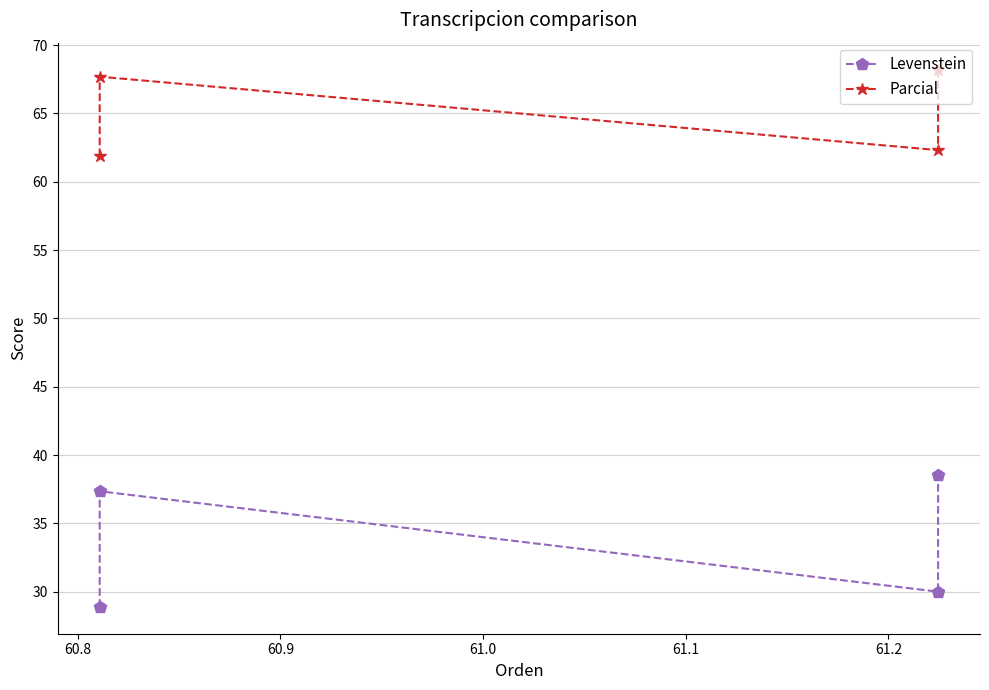

What position from the right is 60.8?

3